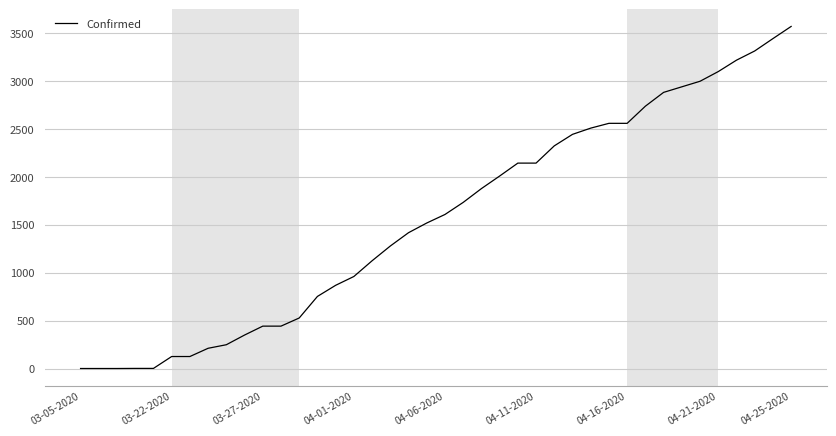

Does the chart display data point markers on the line(s)?

No